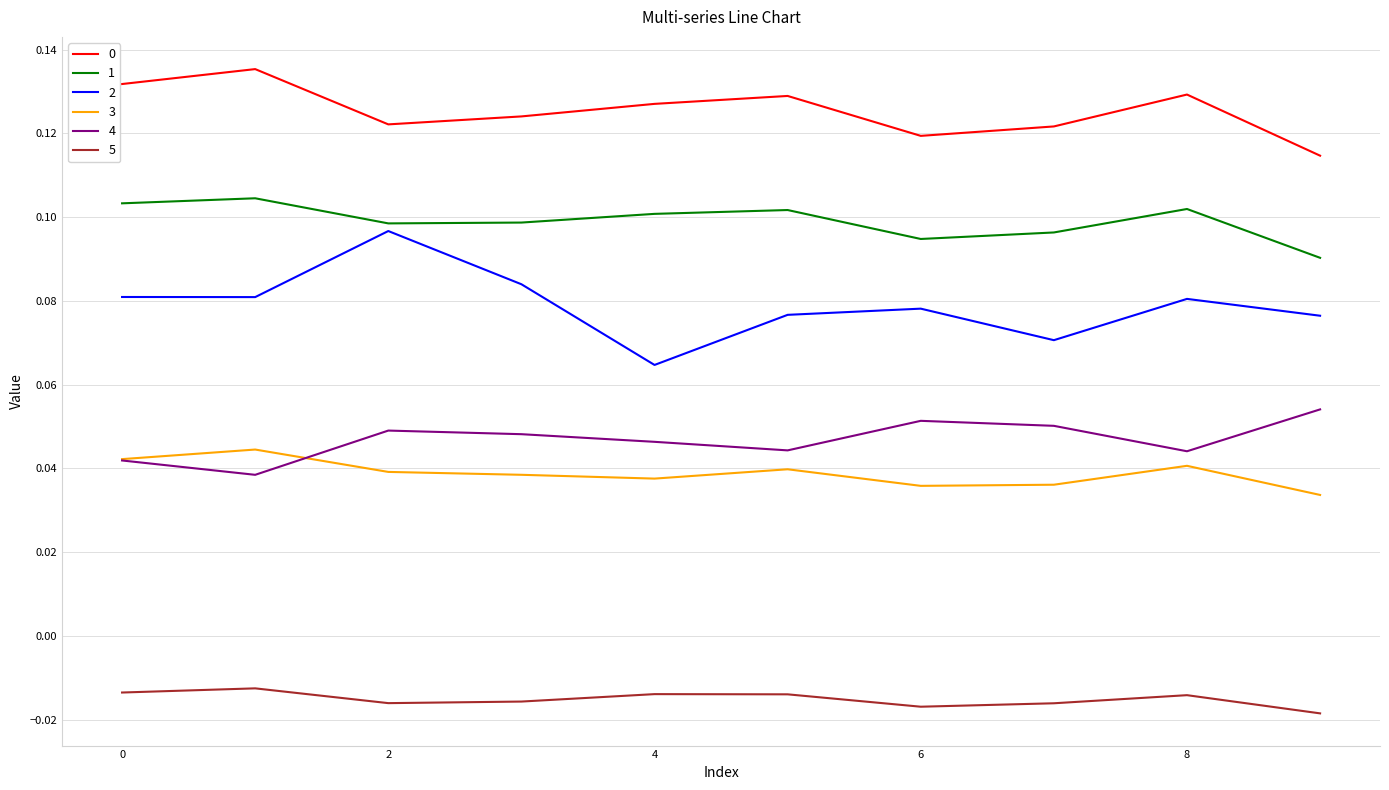

True or false: 3 and 0 intersect in this chart.

False